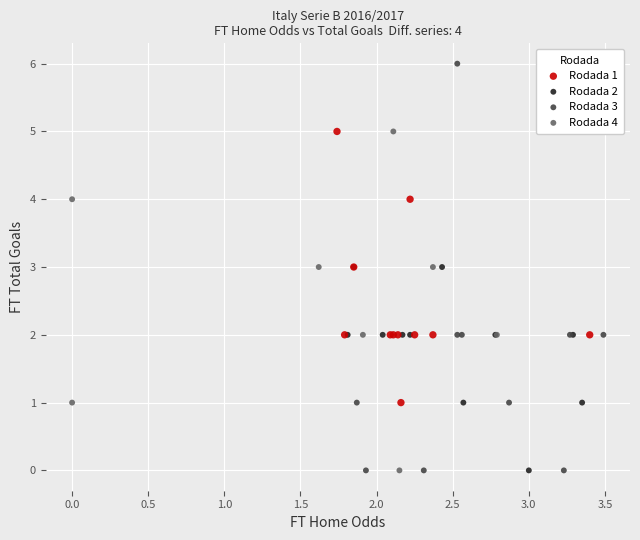

What are all the series names shown in the legend?

Rodada 1, Rodada 2, Rodada 3, Rodada 4